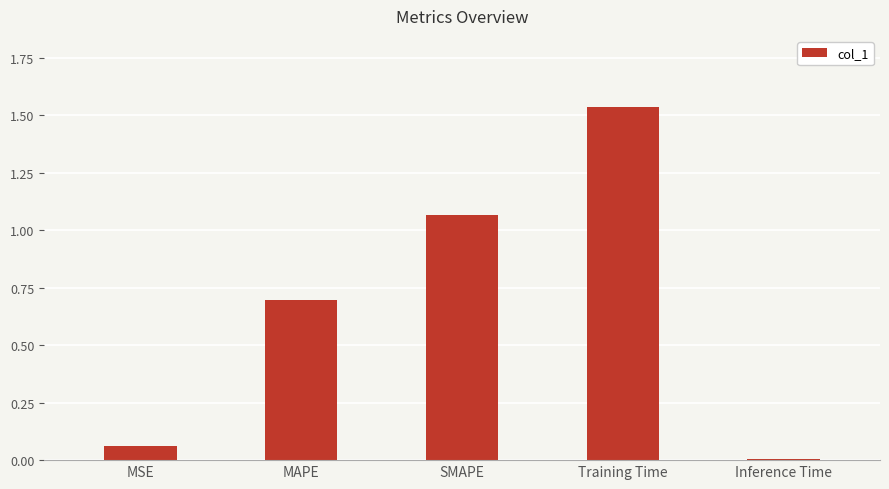

What is the change in value from MSE to Inference Time?

-0.1